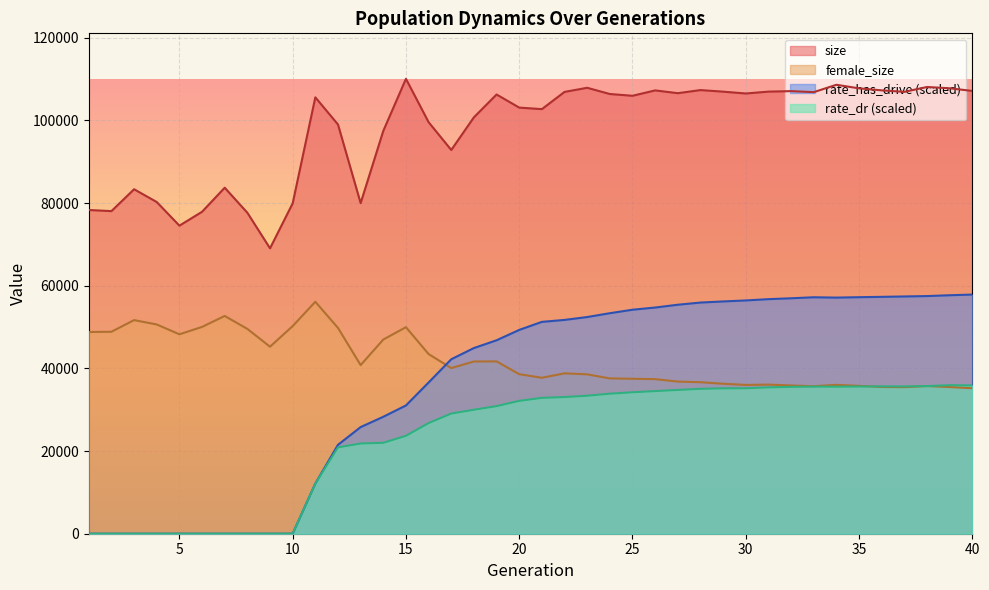

Count the number of categories in the chart.

40